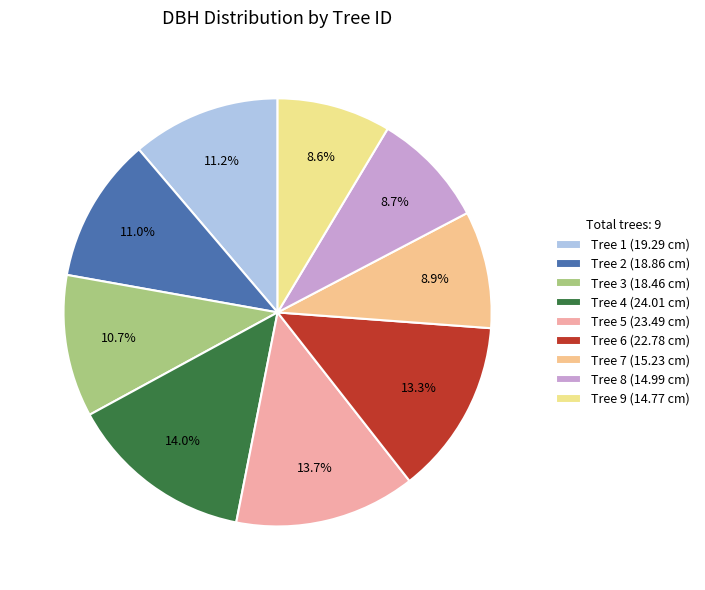

To the nearest percent, what is the average slice percentage?

11%